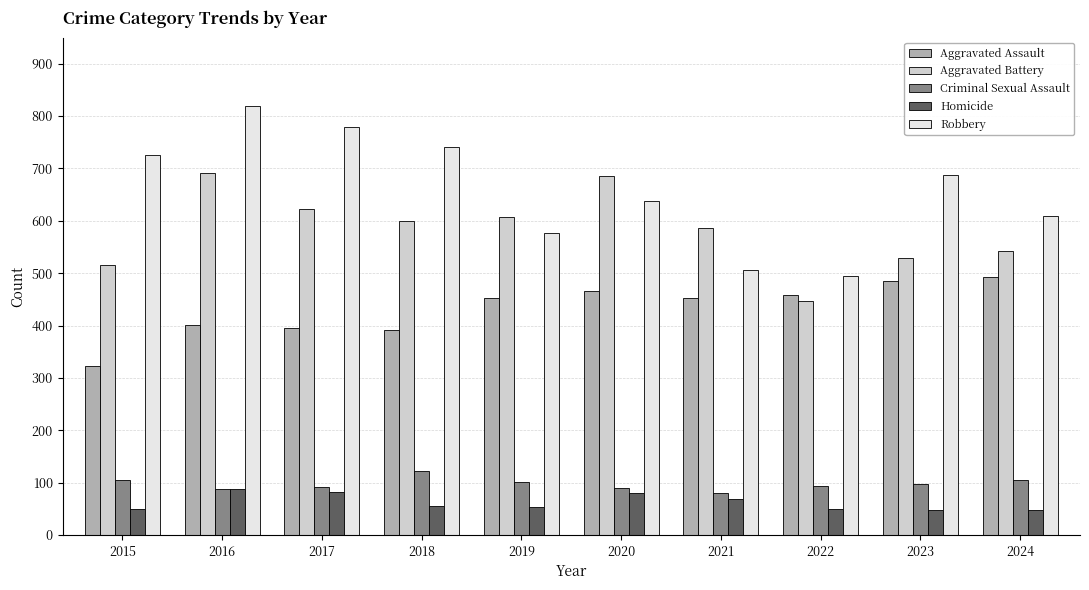

How many data points does each series have?

10